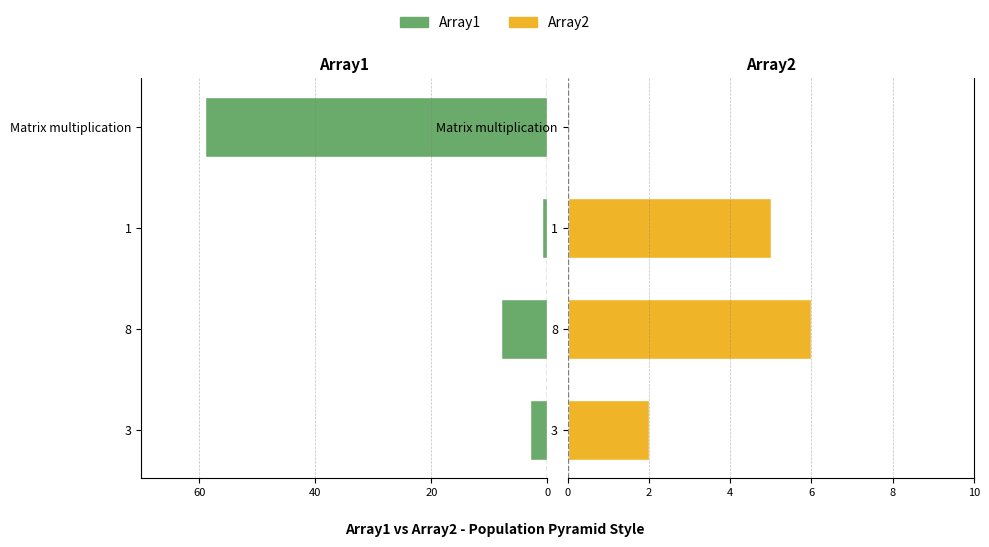

Which series changed the most between 8 and Matrix multiplication?

Array1